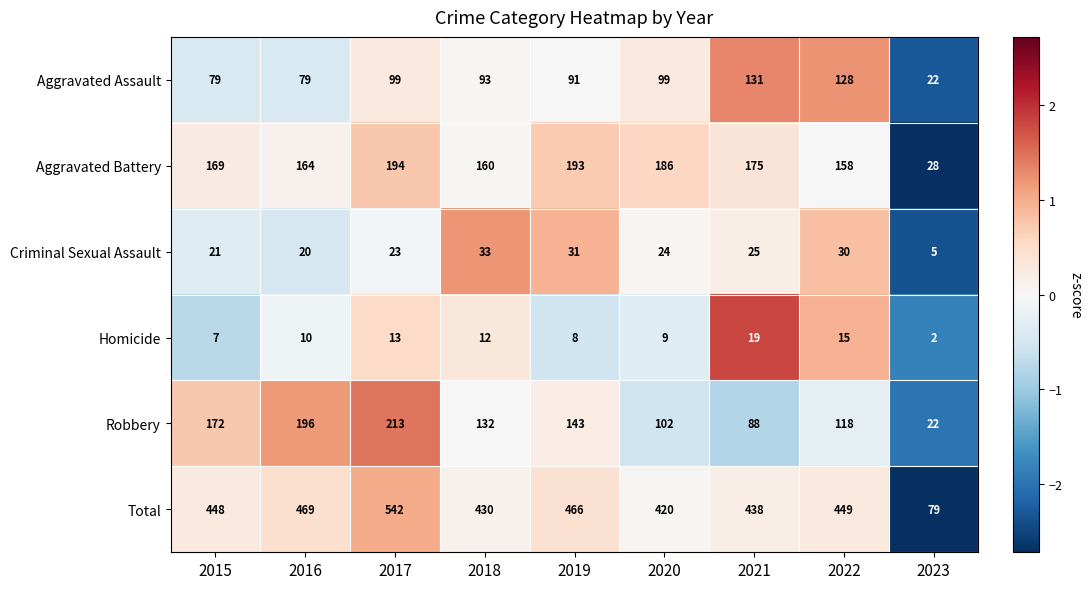

List the labels in order of Homicide value, largest first.

2021, 2022, 2017, 2018, 2016, 2020, 2019, 2015, 2023